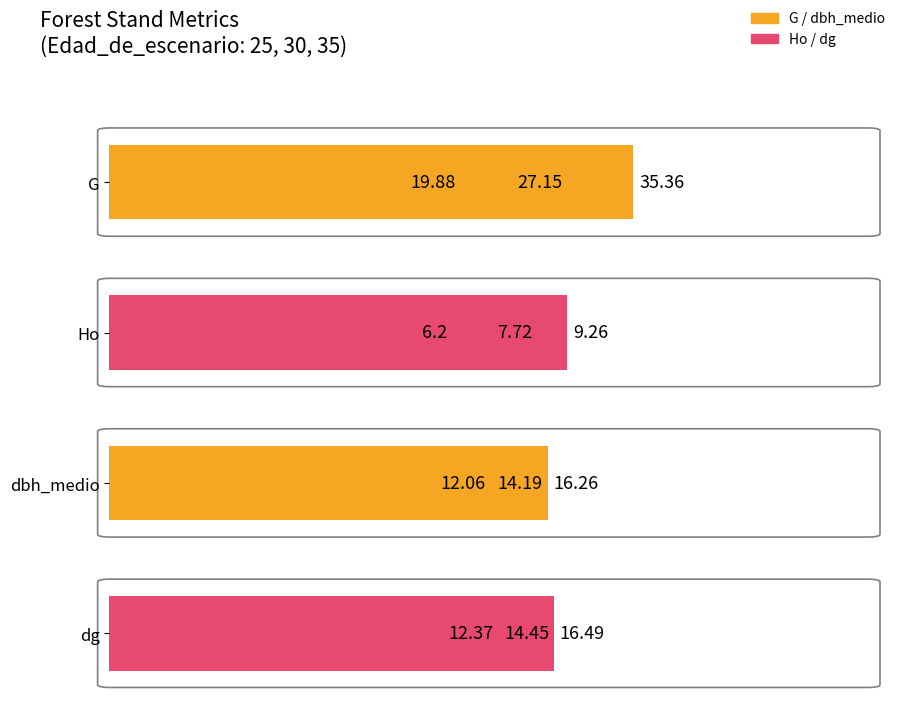

What is the value of the G bar at the 1st from the left?

19.9